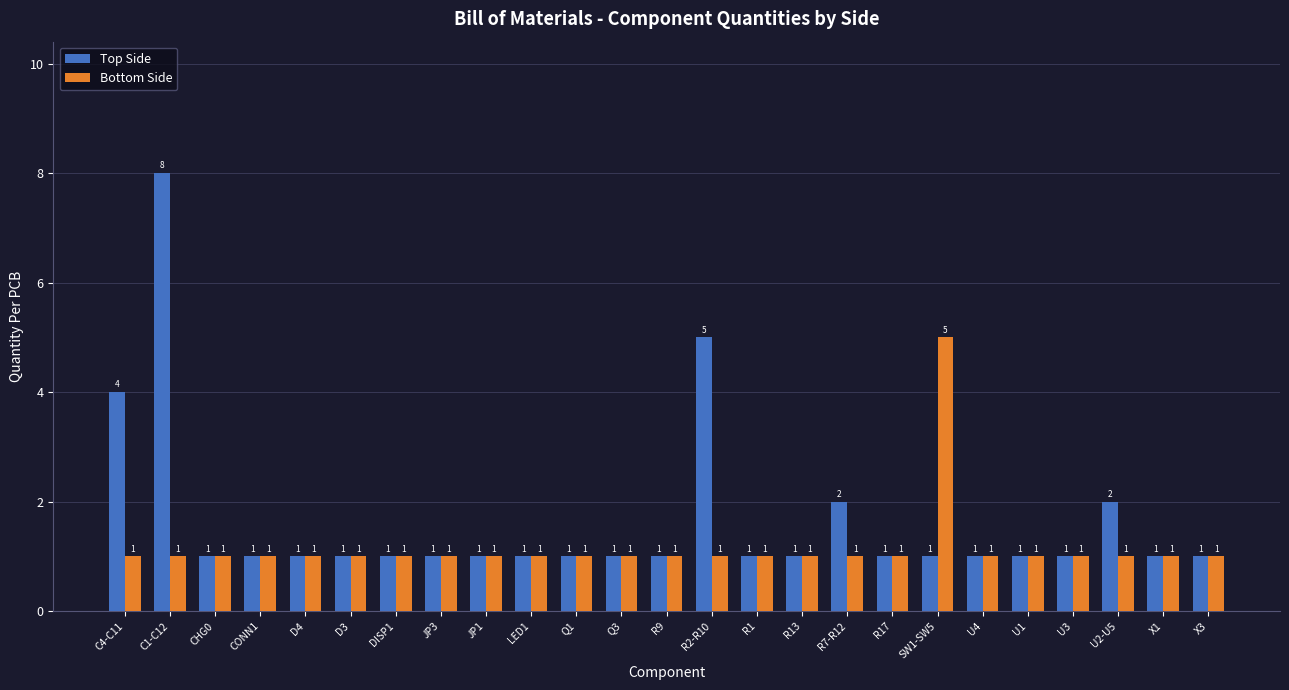

What is the approximate value of Top Side at LED1?

1